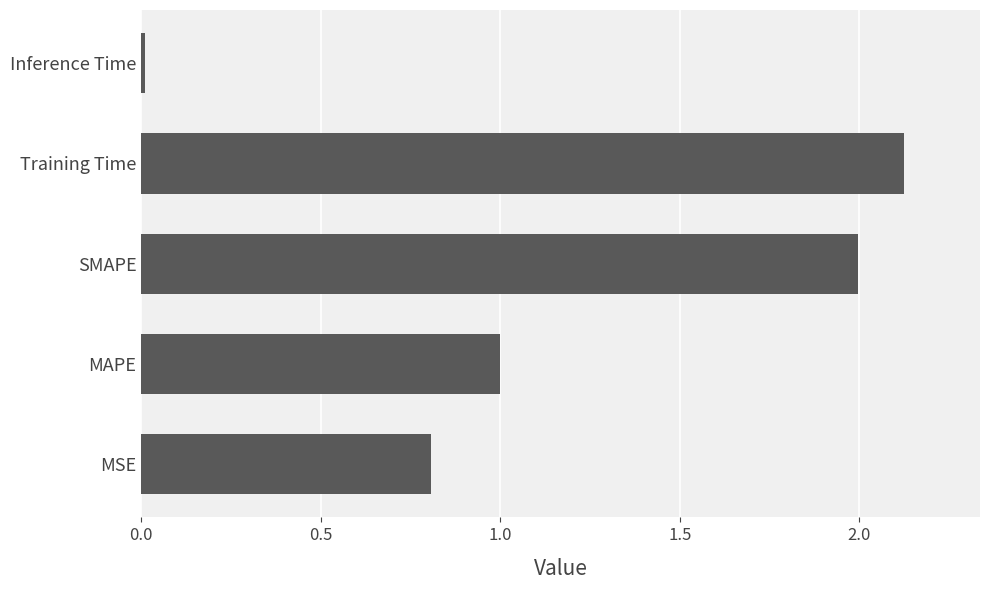

What is the change in value from MSE to Training Time?

+1.3